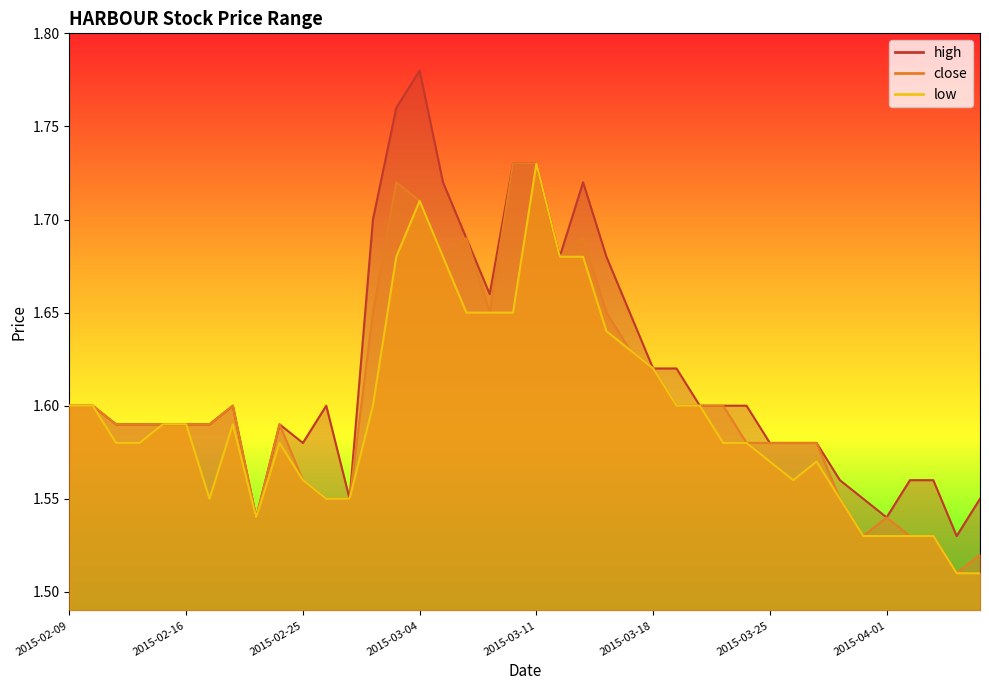

True or false: high and close intersect in this chart.

False